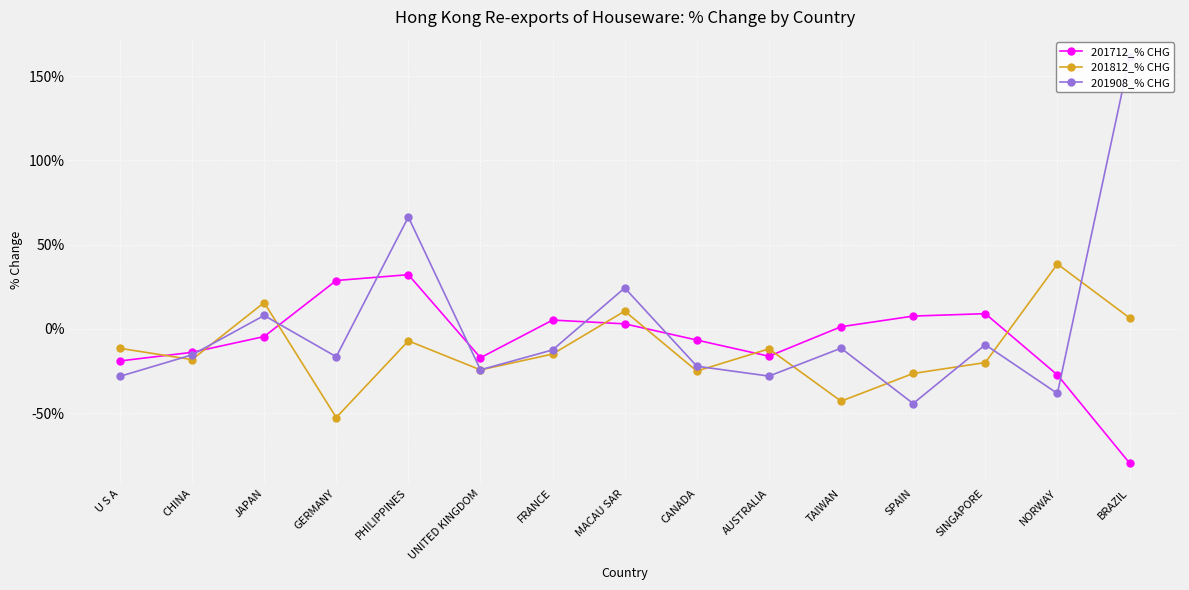

How many lines are shown in the chart?

3